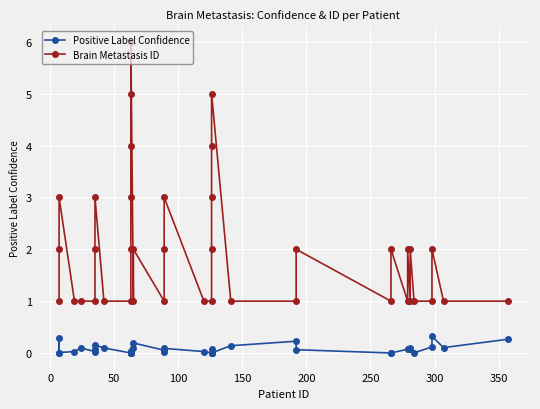

What are all the series names shown in the legend?

Positive Label Confidence, Brain Metastasis ID